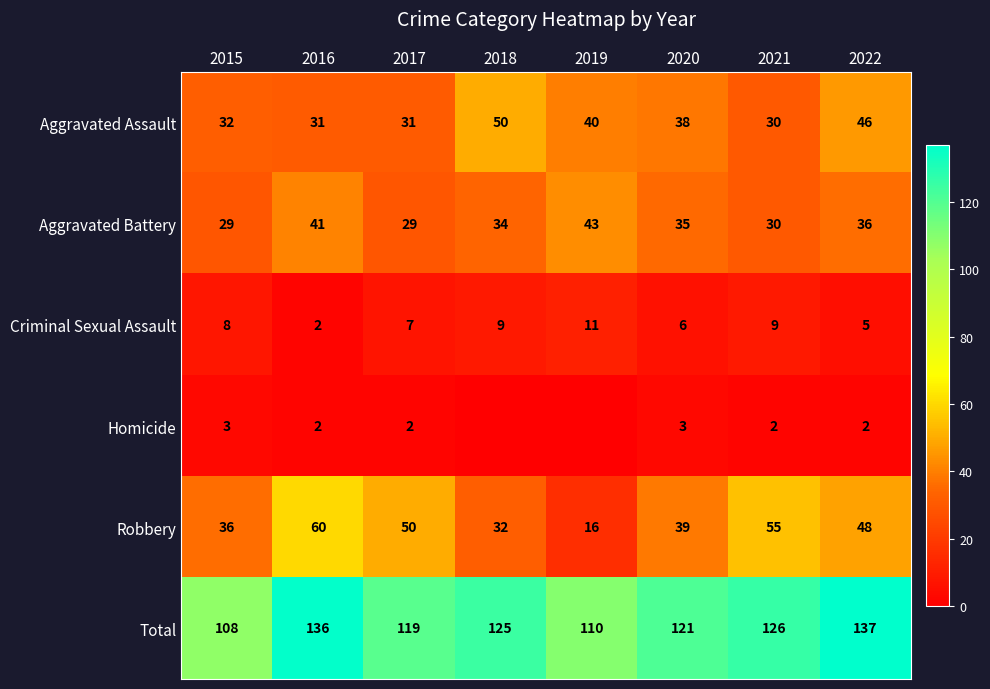

The value of Aggravated Battery at 2017 is 29. True or false?

True